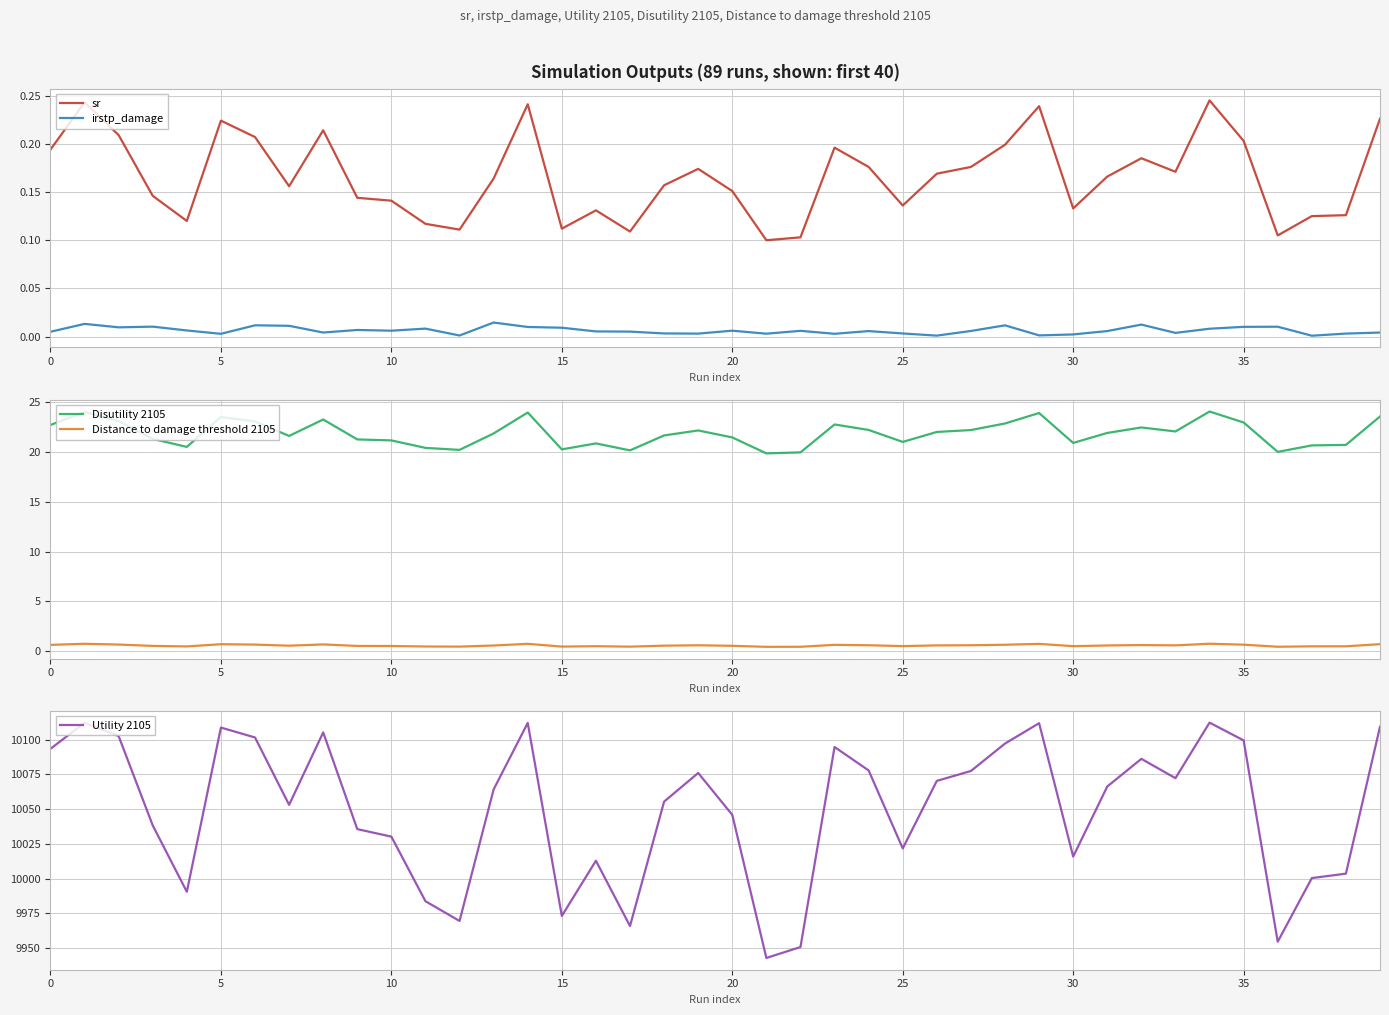

At how many categories does at least one series exceed 6216?

40